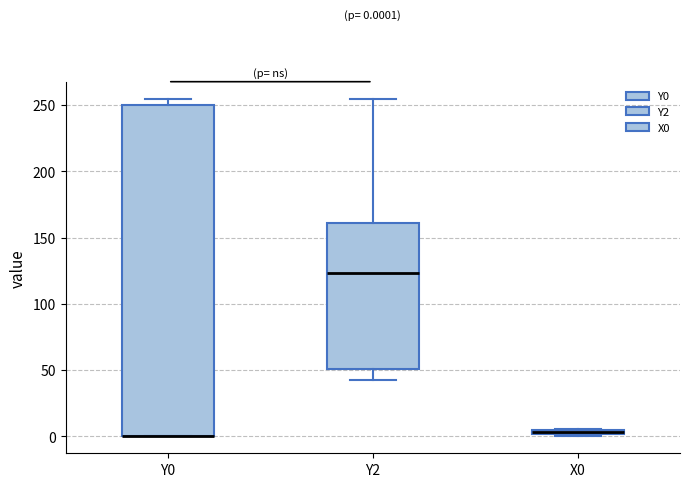

Which box is the tallest, from its lower edge to its upper edge?

Y0